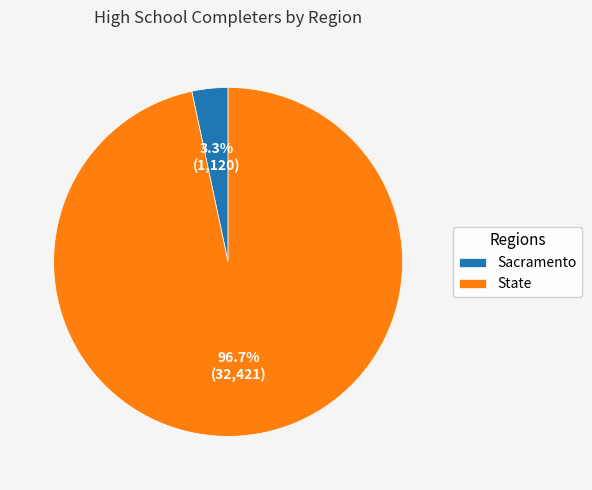

Which slice is the largest?

State